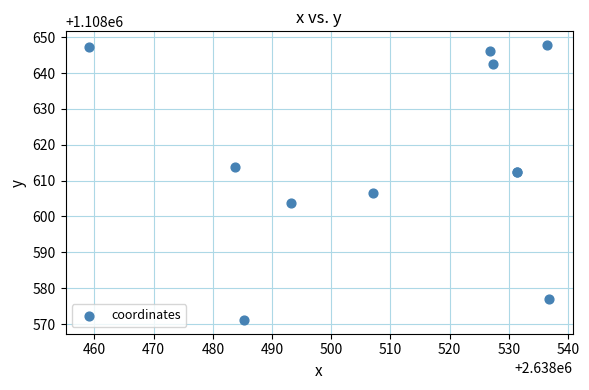

What Y value in the scatter plot is closest to 1108609?

1108606.5